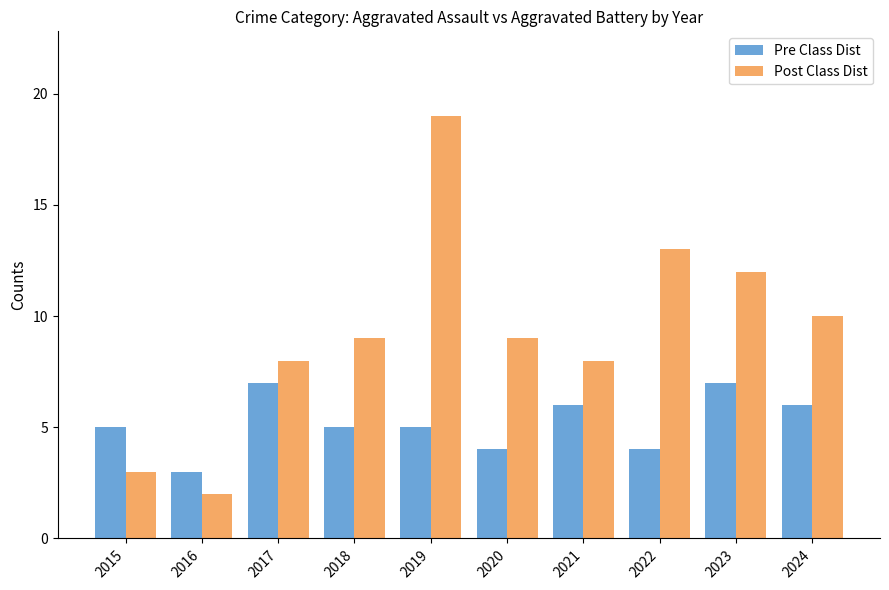

Are the bars horizontal?

No